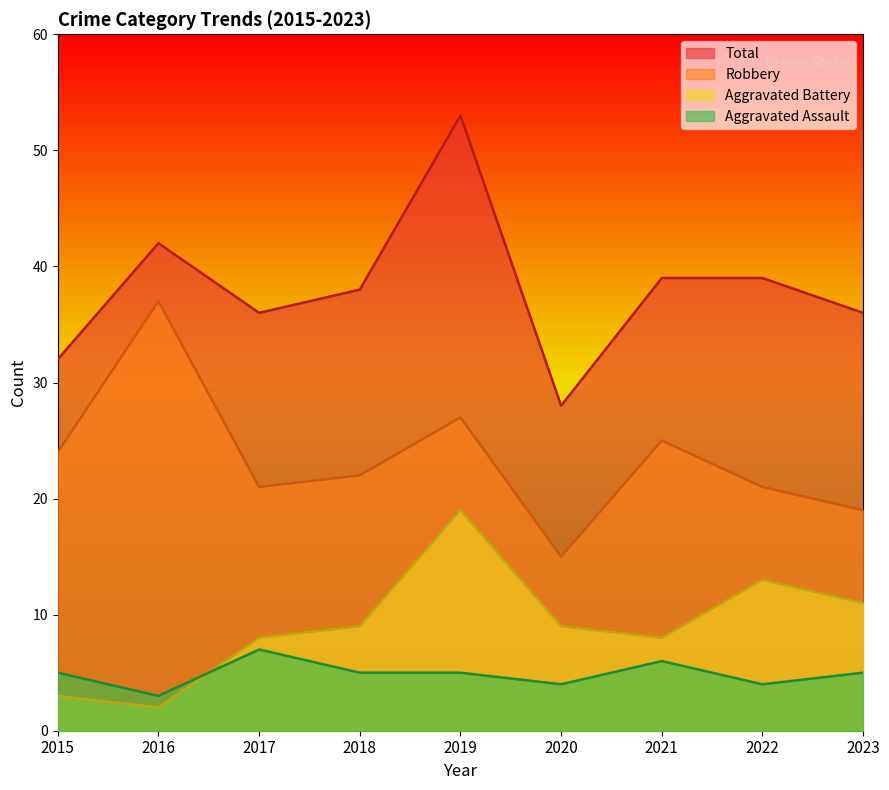

What is the difference between the maximum and second lowest values in the Robbery series?

18